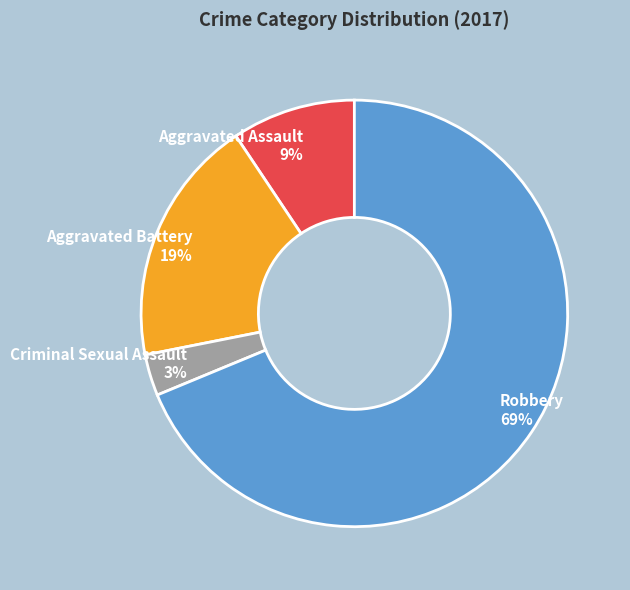

What is the largest slice in the pie chart?

Robbery